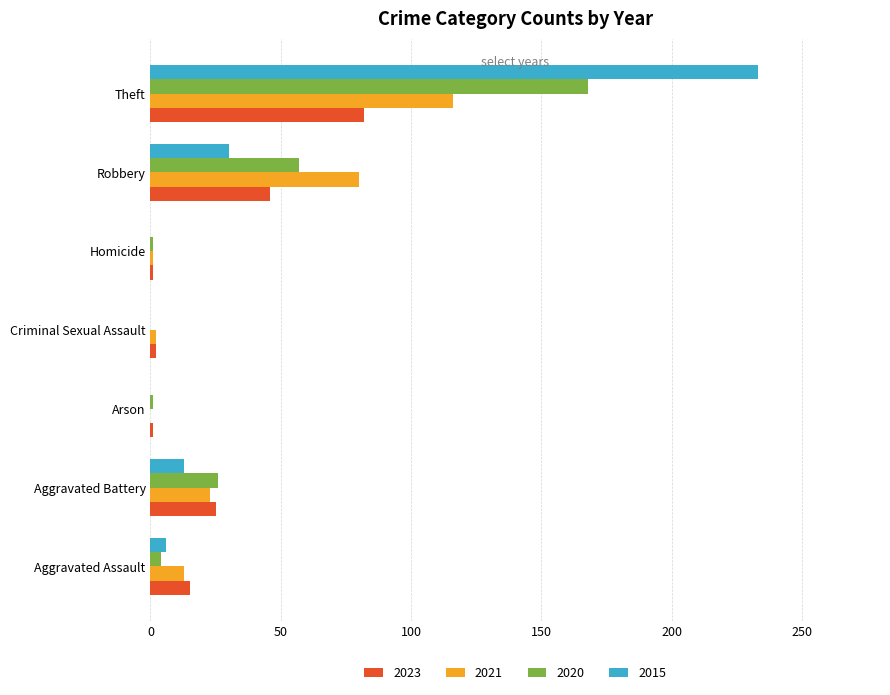

What is the sum of all 2015 values?

282